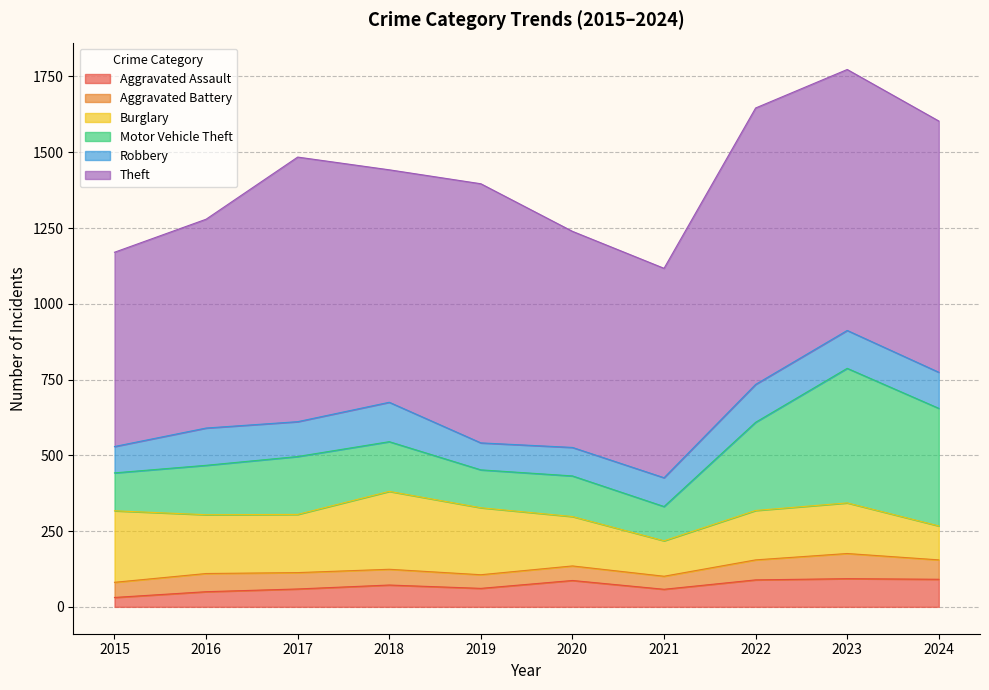

At which category is the sum across all series the highest?

2023